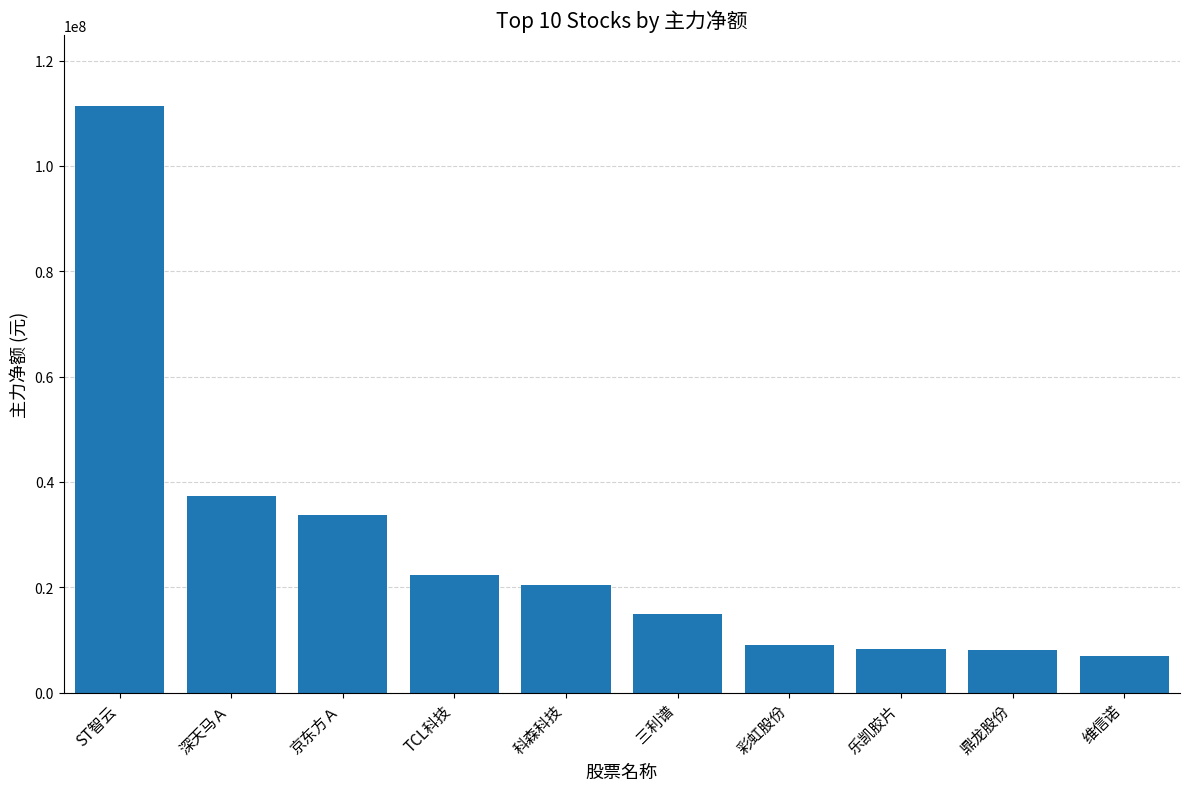

What is the label of the 6th bar from the right?

科森科技